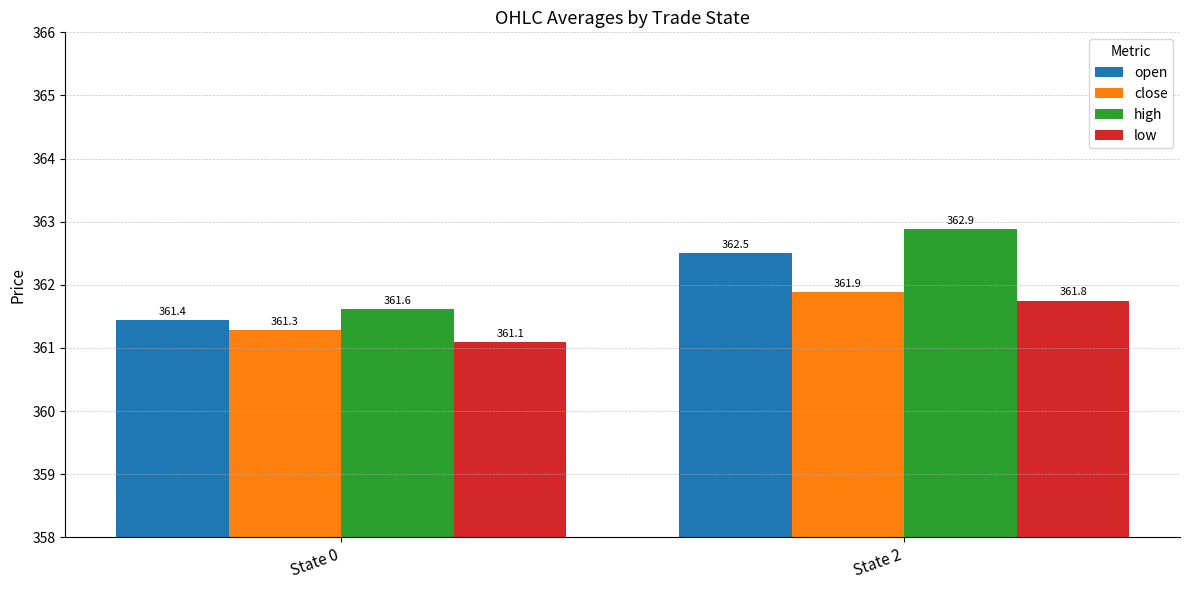

What is the difference between the maximum and minimum values in the low series?

0.7